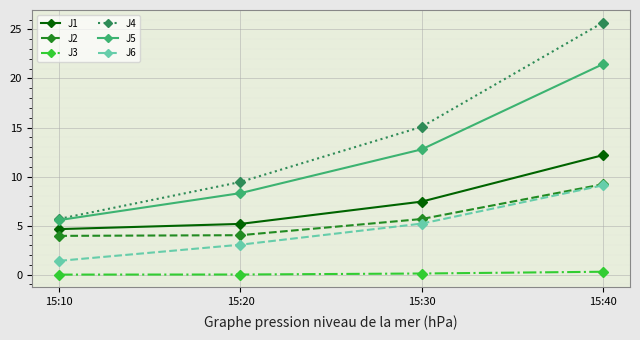

True or false: J1 and J3 intersect in this chart.

False